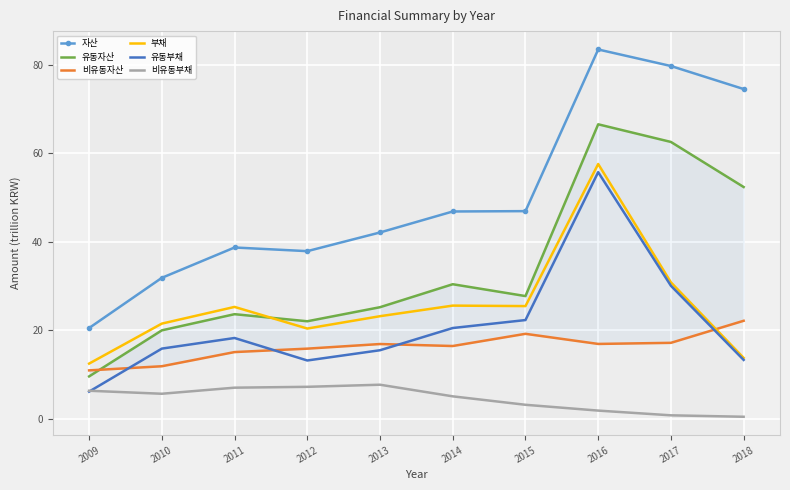

After their last crossing, which series has the higher values: 비유동자산 or 부채?

비유동자산